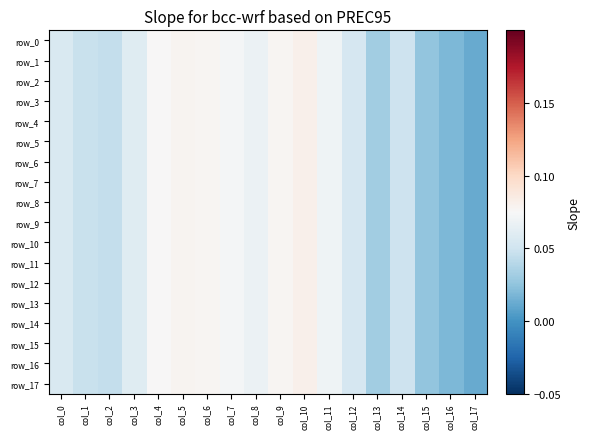

Which series changed the most between col_5 and col_16?

row_16